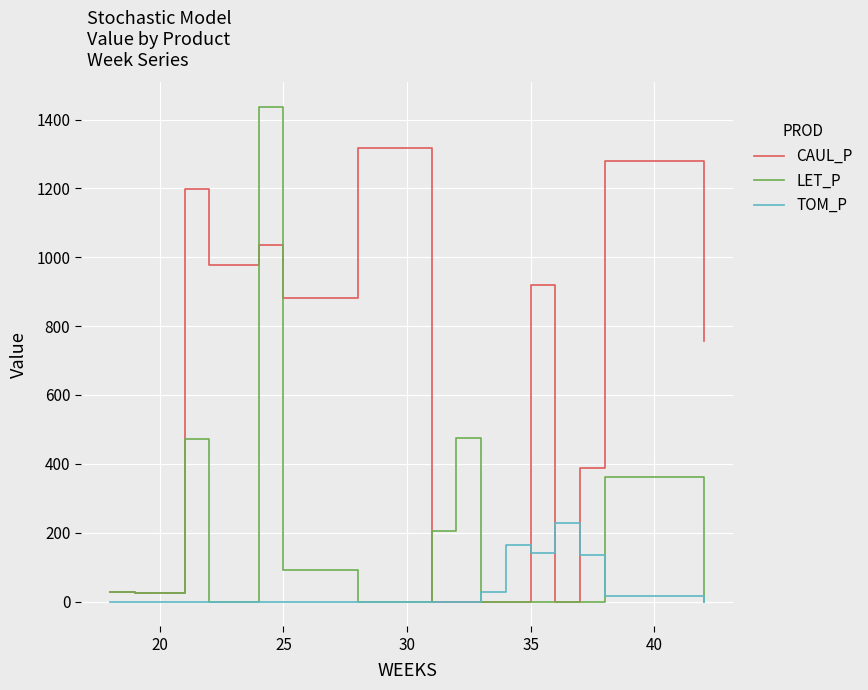

Which series has the largest total across all categories?

CAUL_P